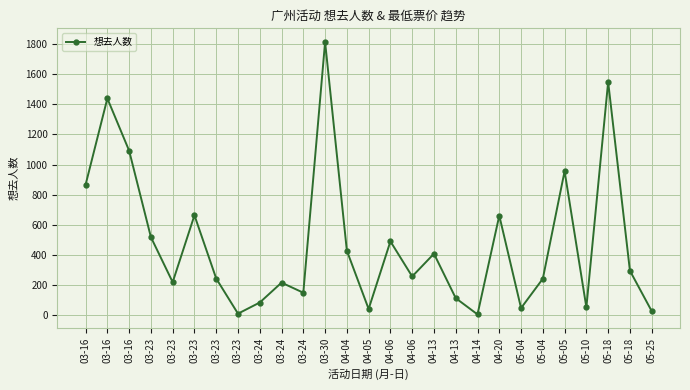

Between 04-06 and 03-24, which is larger?

04-06